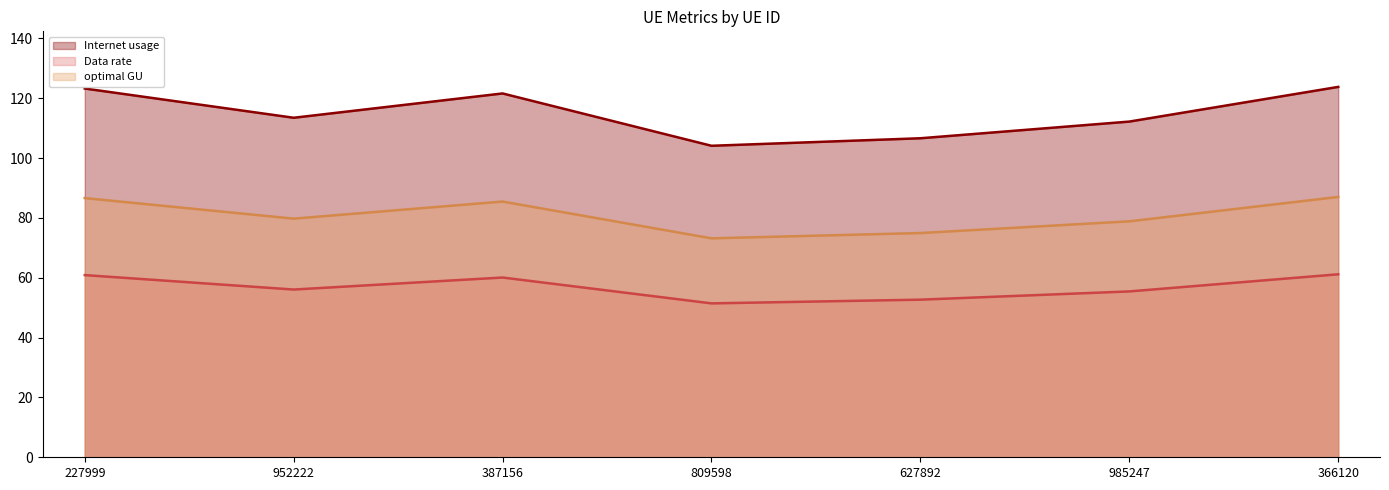

How many interior local valleys does the Data rate (line) series have?

2